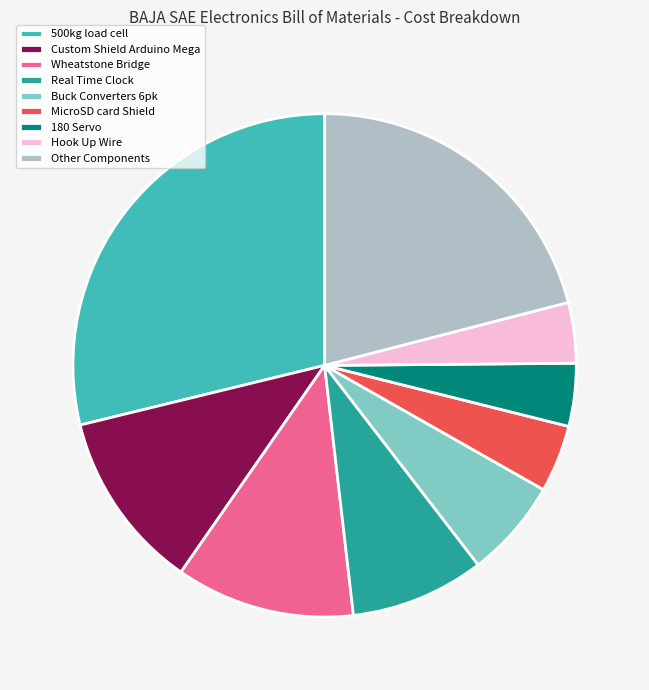

Is there a majority slice in this chart?

No